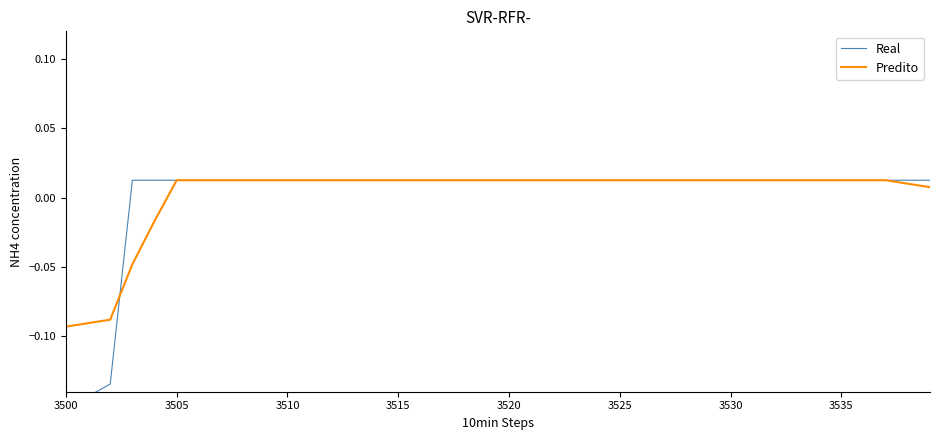

Which category has the lowest value in the Predito series?

3500